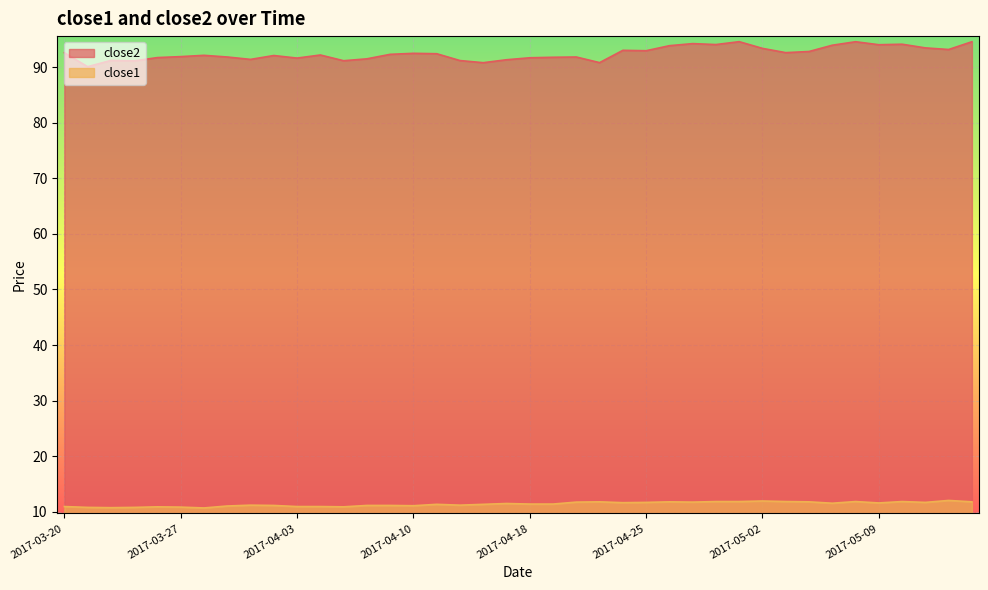

In close1, how many points are higher than both neighbors (excluding endpoints)?

10